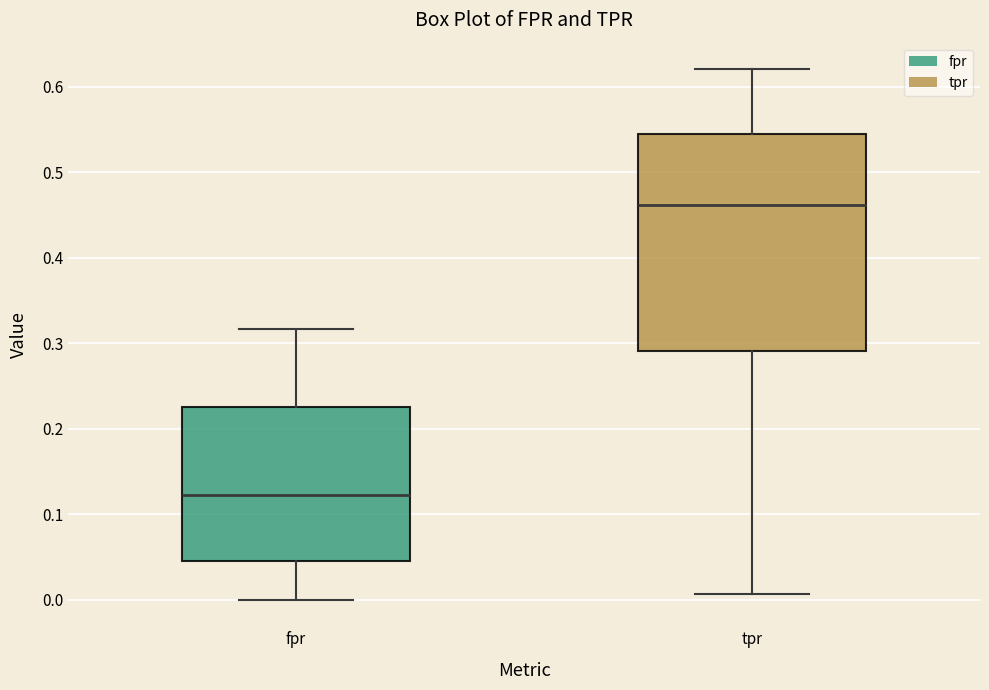

Which box has the lowest median line?

fpr